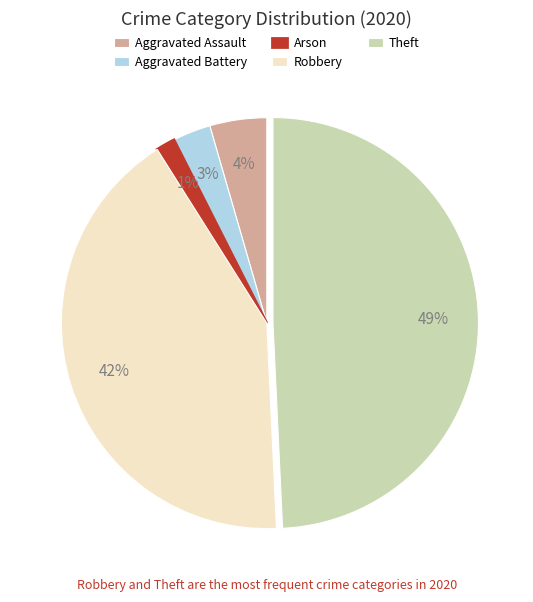

Between Aggravated Battery and Aggravated Assault, which is larger?

Aggravated Assault